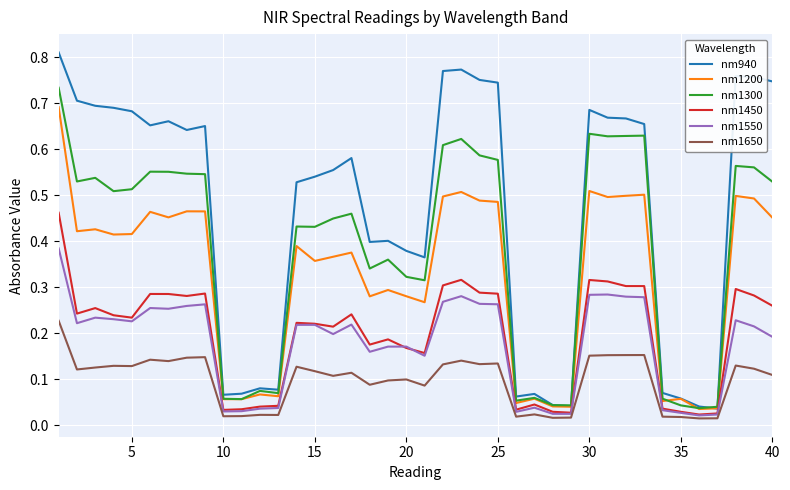

True or false: nm1650 and nm1300 cross at least once.

False